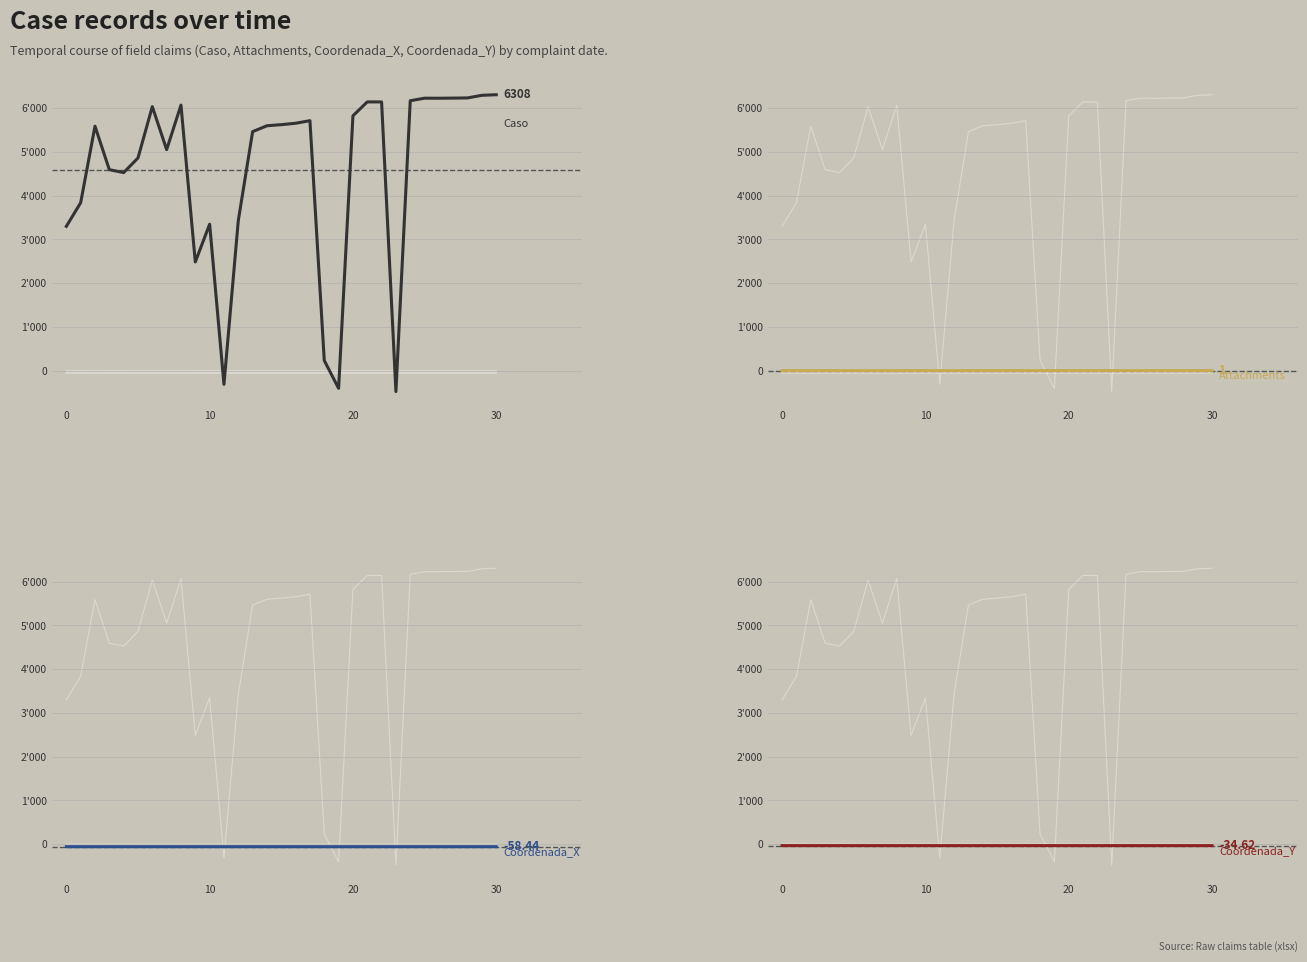

What is the maximum value for Coordenada_Y?

-34.5